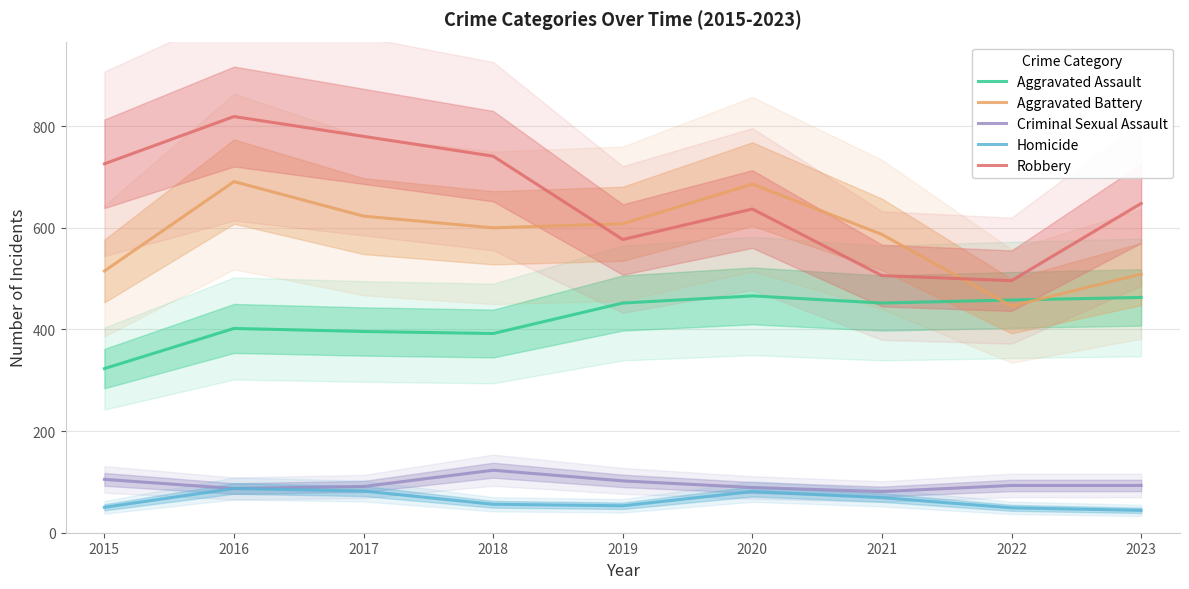

True or false: Criminal Sexual Assault and Homicide intersect in this chart.

False